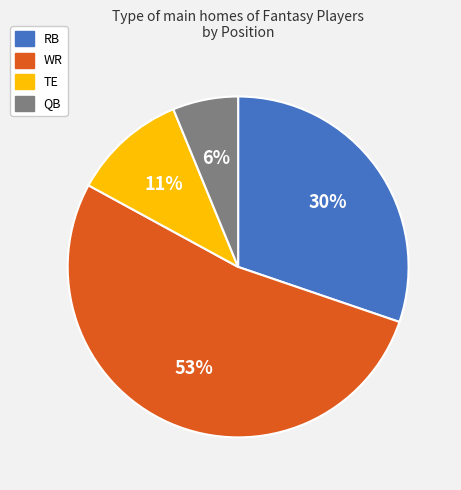

Between RB and QB, which is larger?

RB